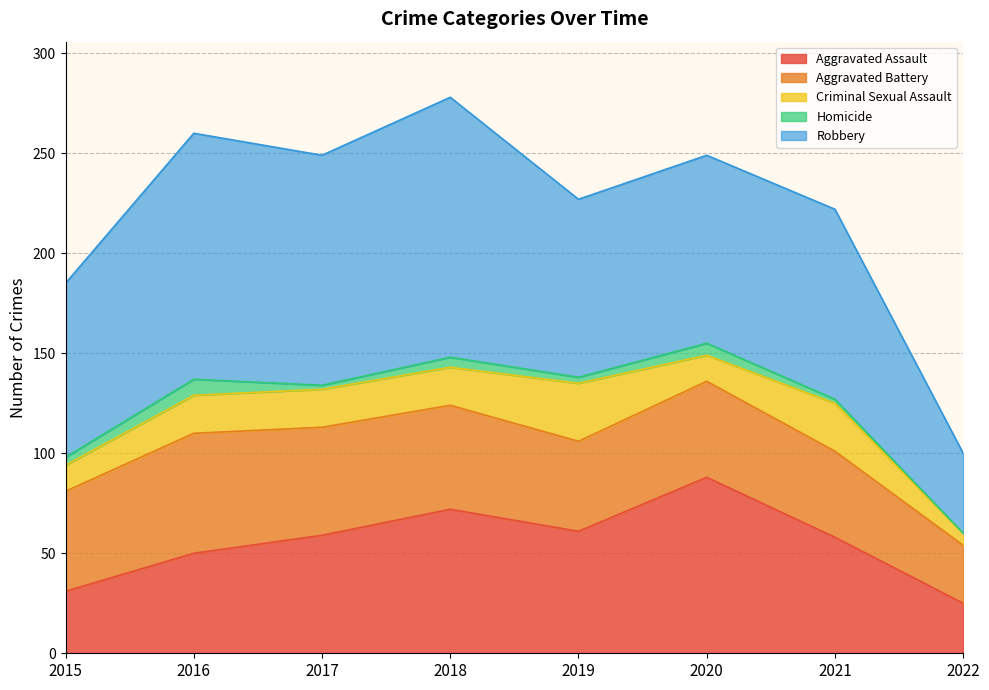

Which has a higher value, 2015 or 2021?

2021